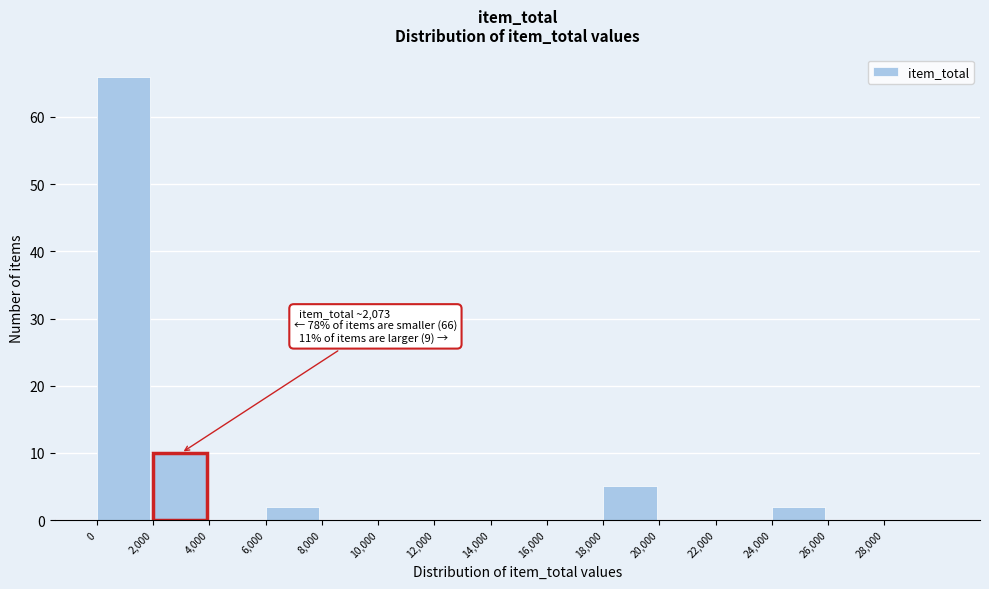

Over which range of the x-axis is the bar tallest?

0 to 2000